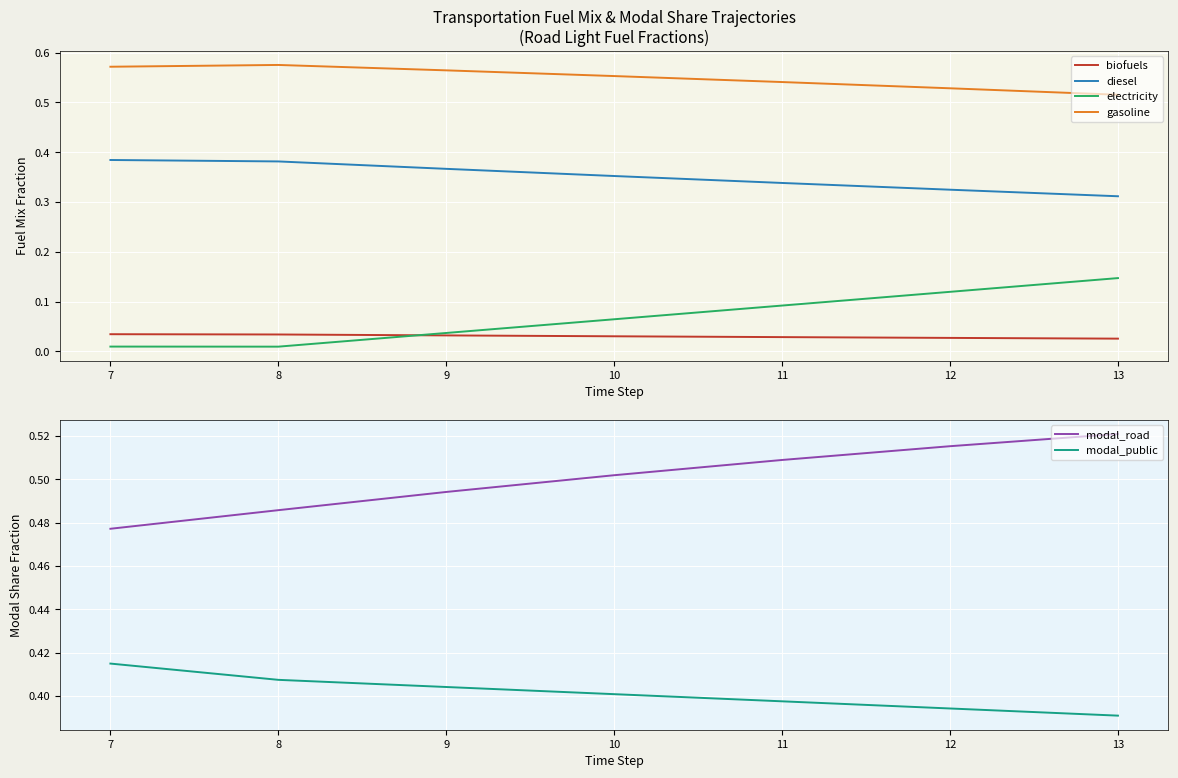

The value of modal_public at 10 is 0.6. True or false?

False